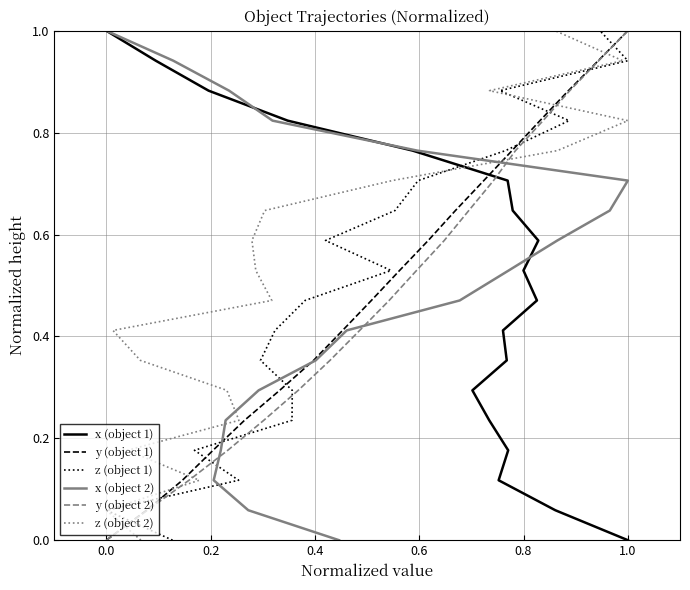

List the series in order of their peak value, highest first.

x (object 1), y (object 1), z (object 1), x (object 2), y (object 2), z (object 2)